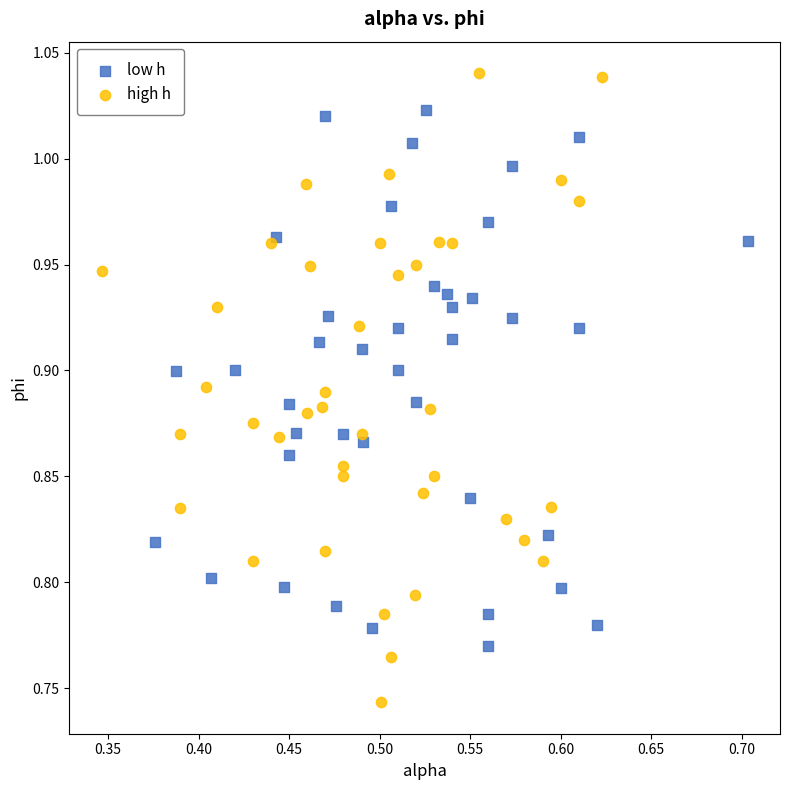

Which series contains the lowest Y value?

high h